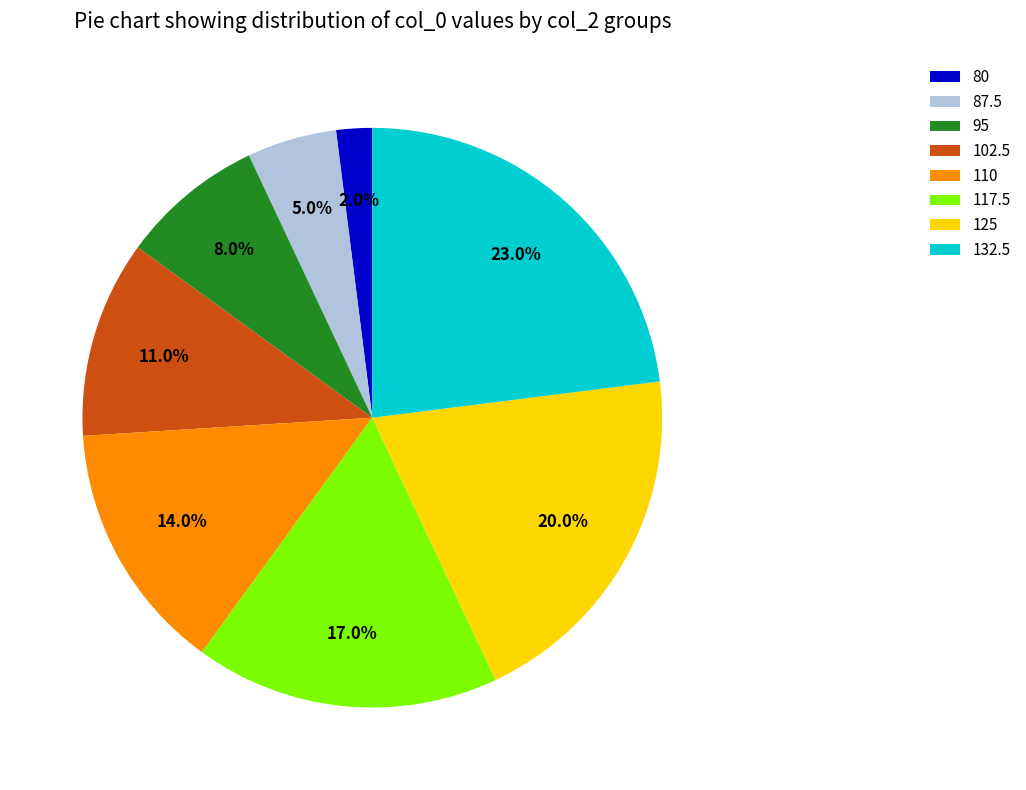

Which slice is the smallest?

80